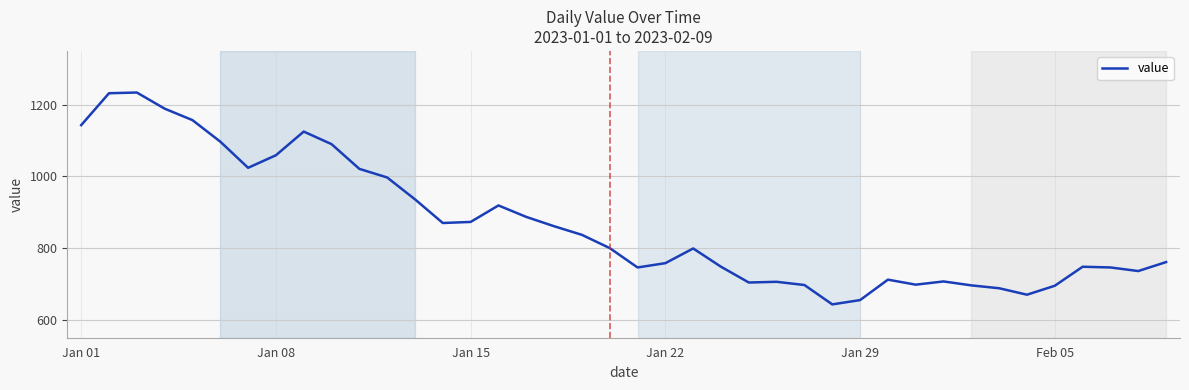

What is the greatest value displayed?

1234